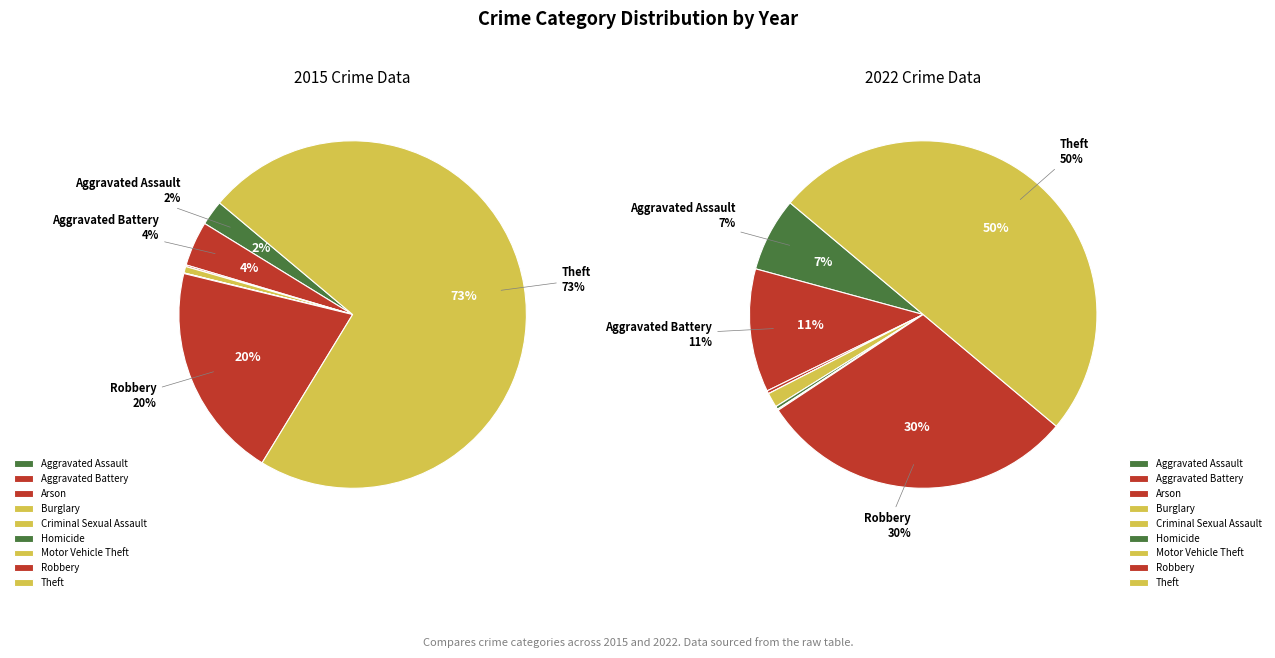

Does any single category account for the majority?

No